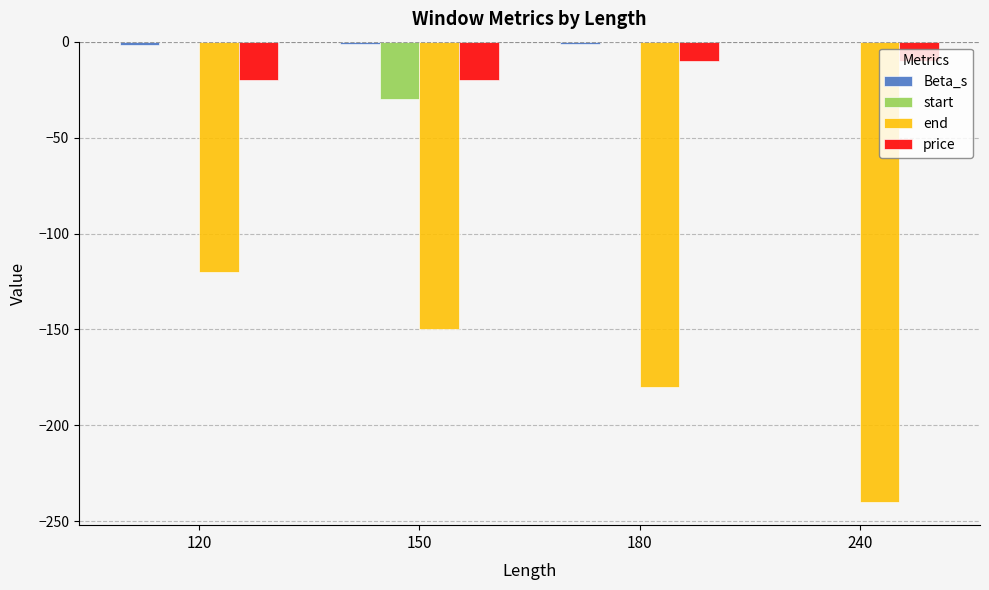

At which category is the sum across all series the highest?

120